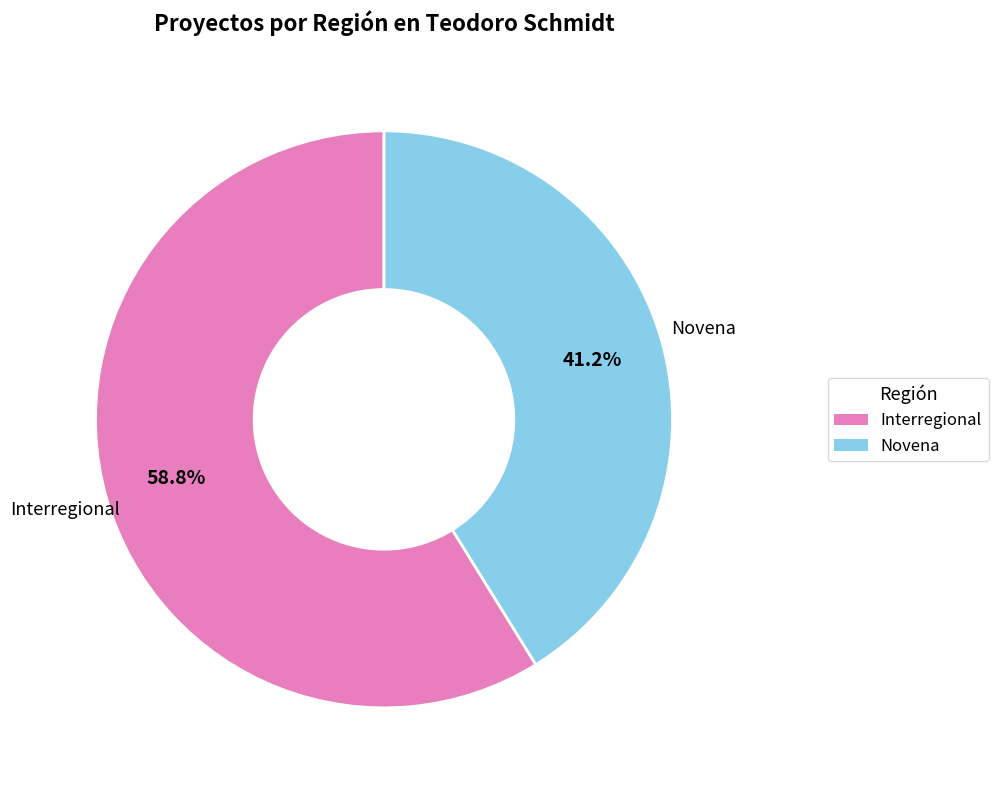

How many segments does this pie chart have?

2